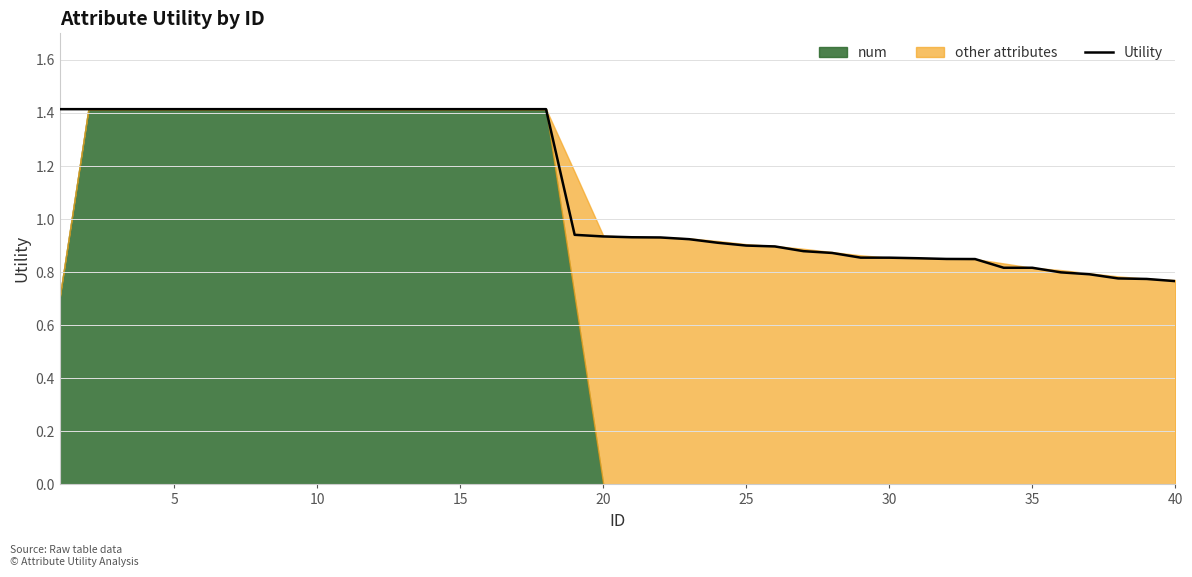

What is the highest value of the Utility series?

1.4